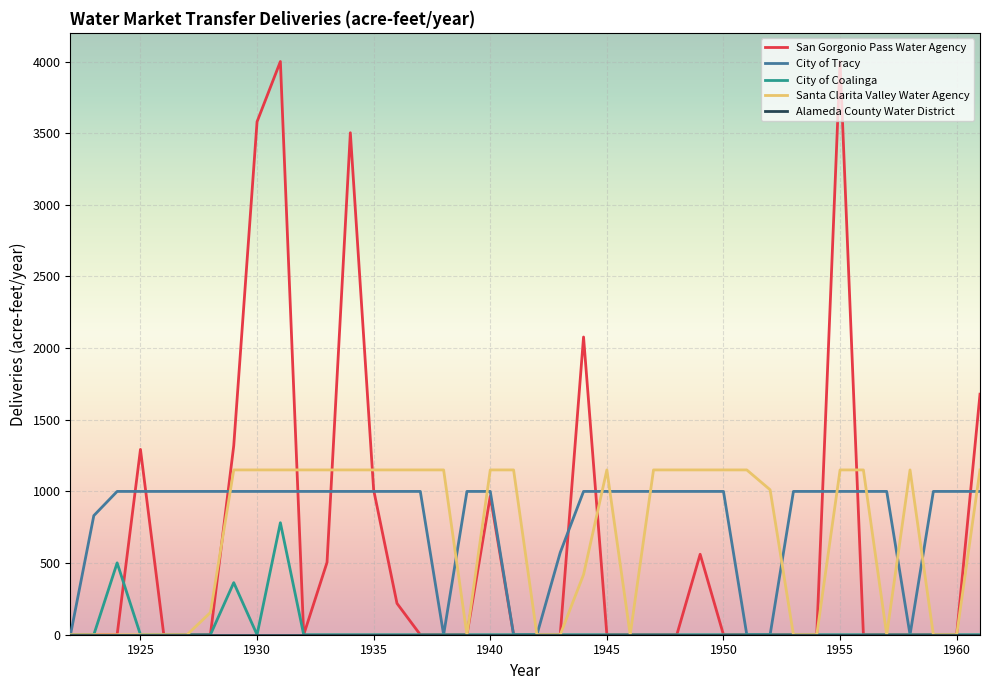

Which series has the largest range (max minus min)?

San Gorgonio Pass Water Agency